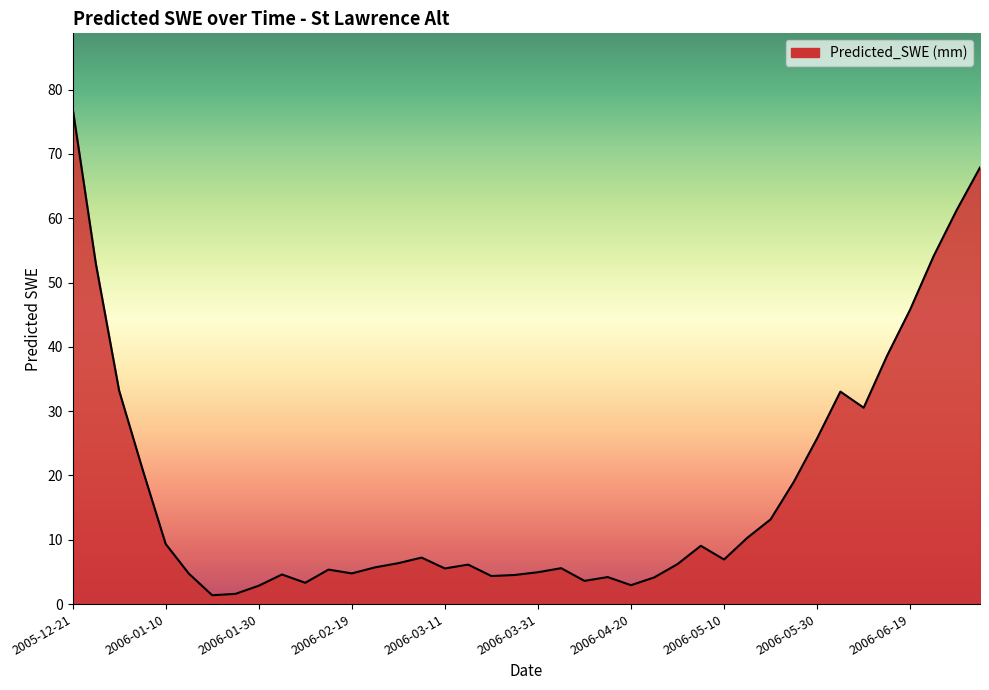

What is the difference between the maximum and minimum values?

75.8